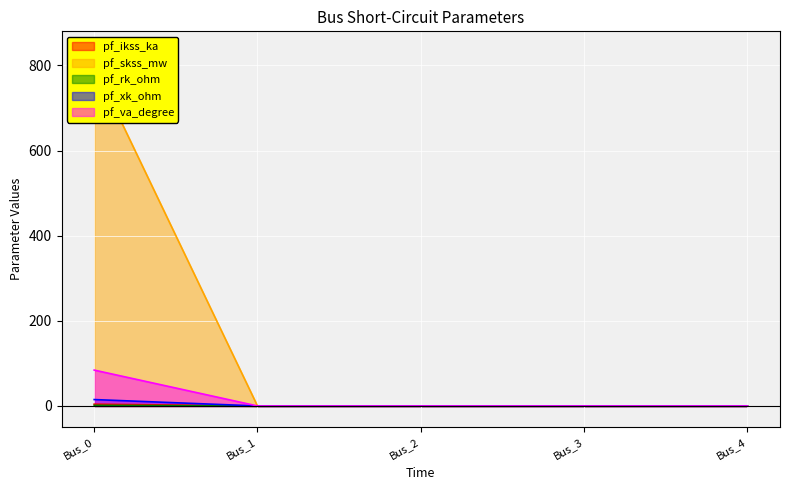

What are all the series names shown in the legend?

pf_ikss_ka, pf_skss_mw, pf_rk_ohm, pf_xk_ohm, pf_va_degree